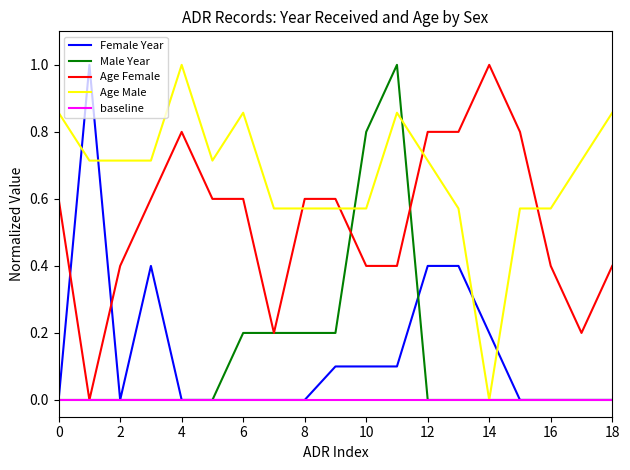

True or false: Age Female and Age Male intersect in this chart.

True